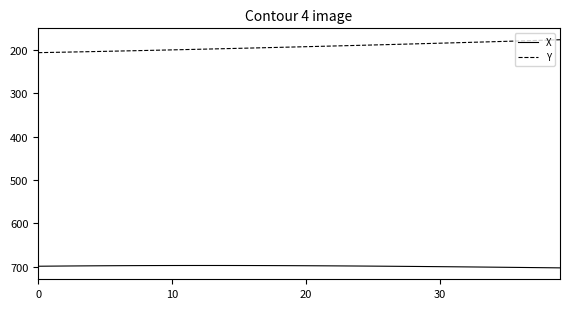

At how many categories does at least one series exceed 513?

40